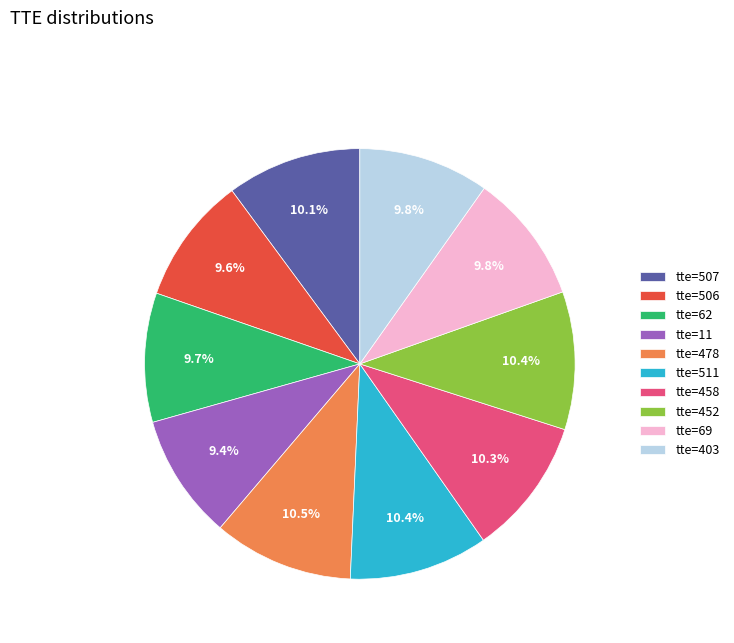

Do tte=62 and tte=511 together represent more than half of the pie?

No